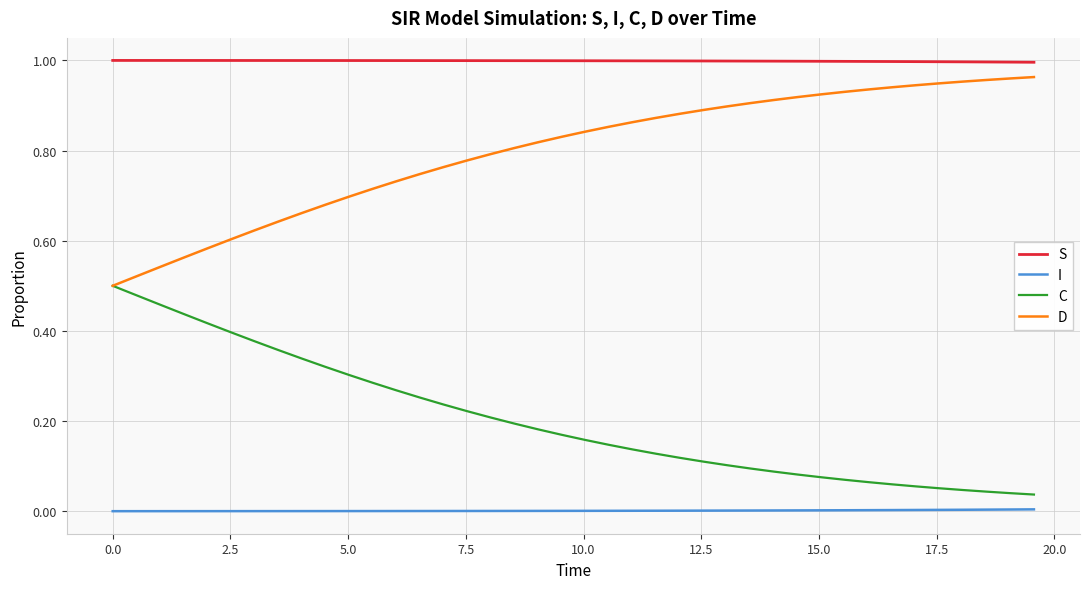

Rank the series by their average value, from lowest to highest.

I, C, D, S